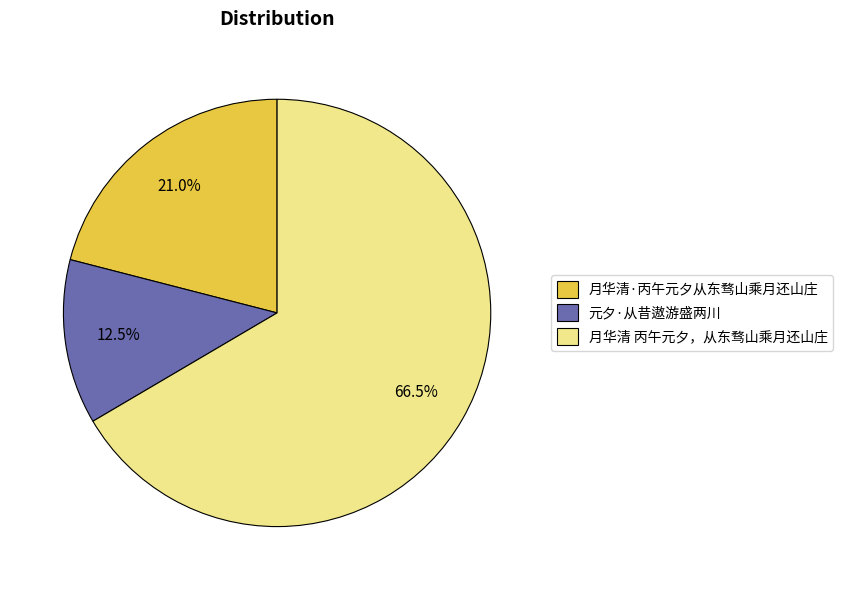

True or false: 月华清·丙午元夕从东骛山乘月还山庄 accounts for 35% of the total.

False